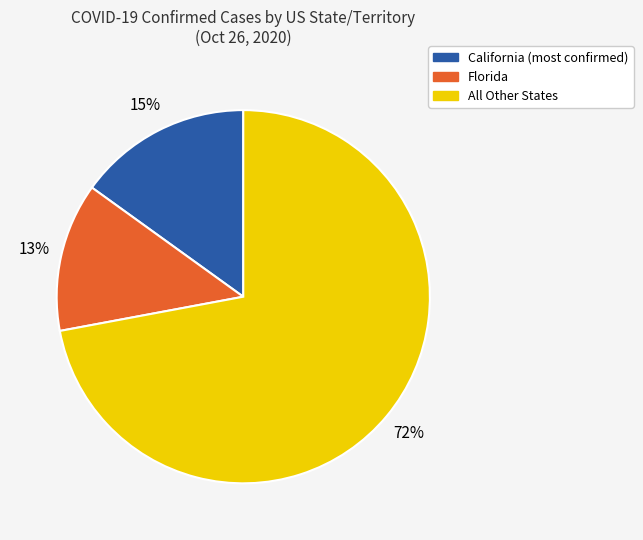

Is there any slice that represents more than half of the pie?

Yes